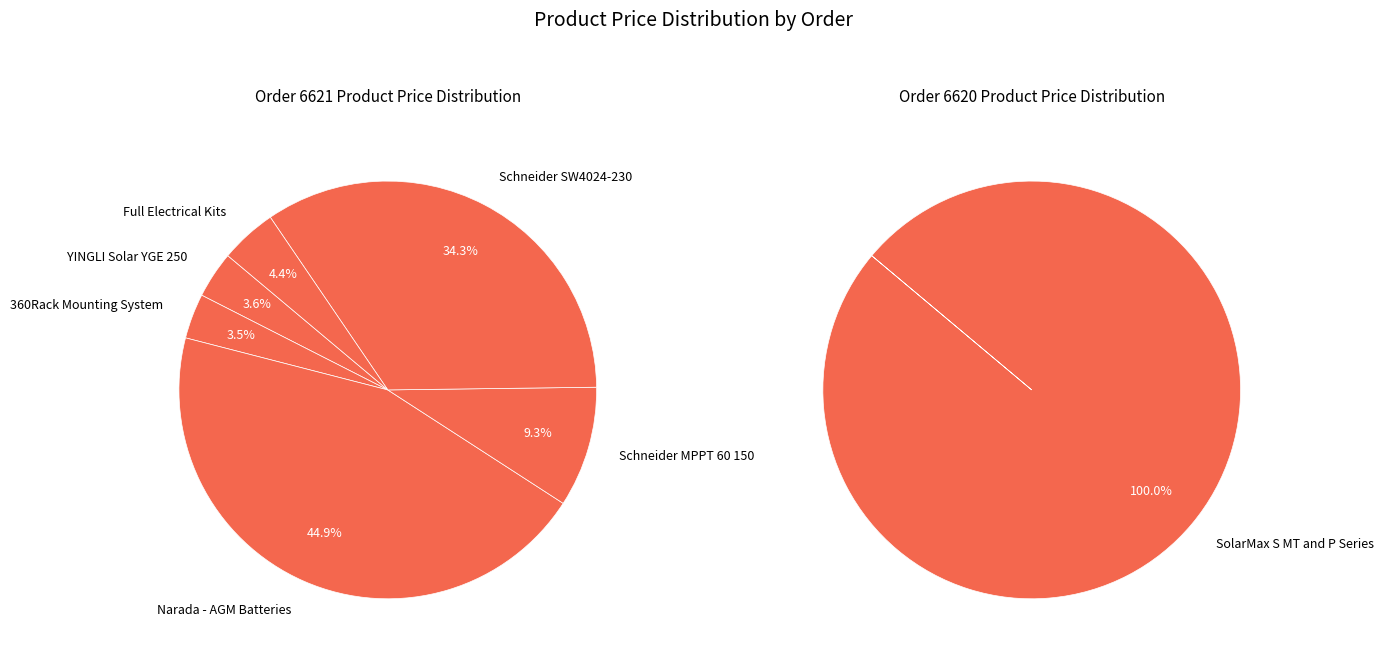

What is the ratio of the value at SolarMax S MT and P Series to the value at Schneider SW4024-230?

1.5